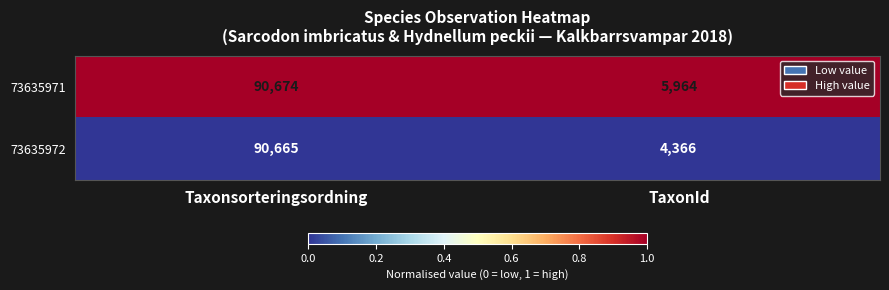

Which series has the widest spread of values?

73635972